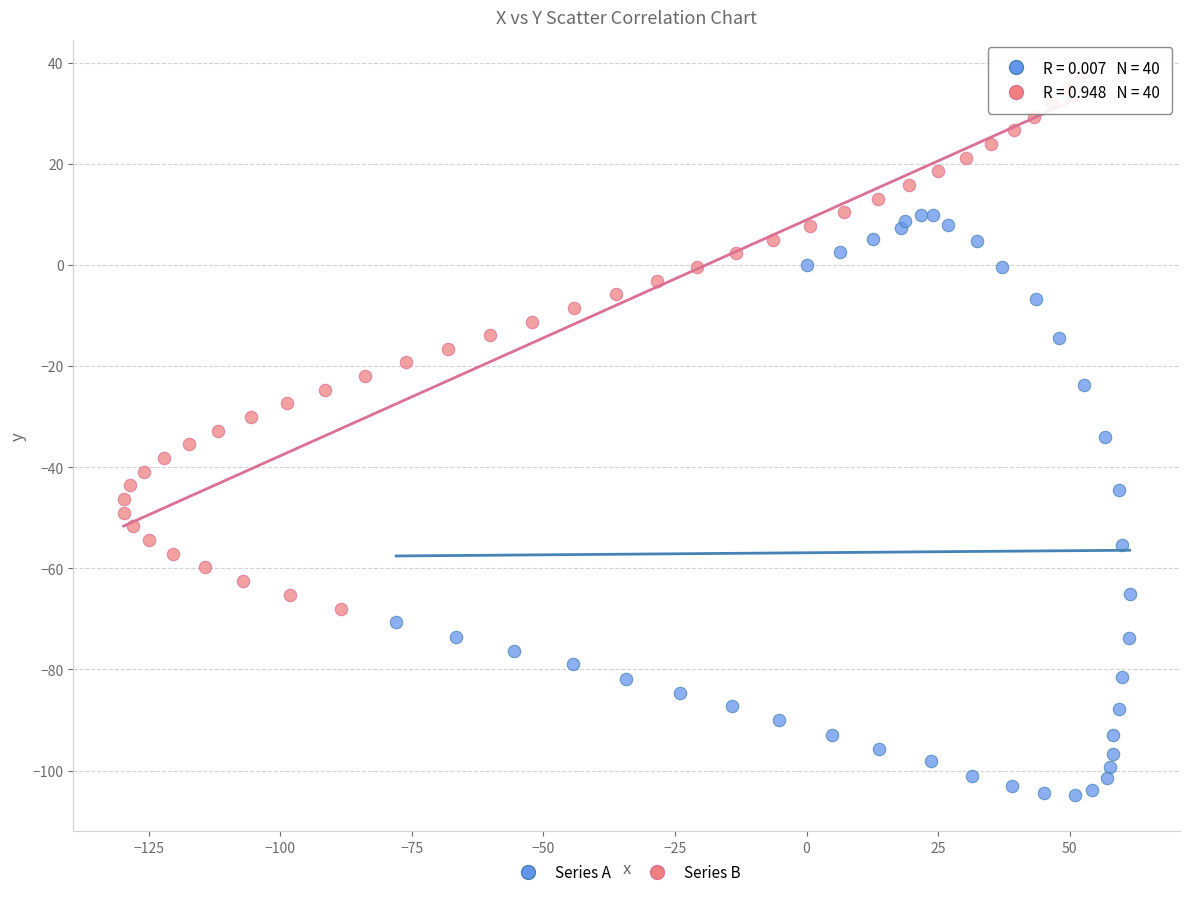

Which series has the widest spread of Y values?

Series A